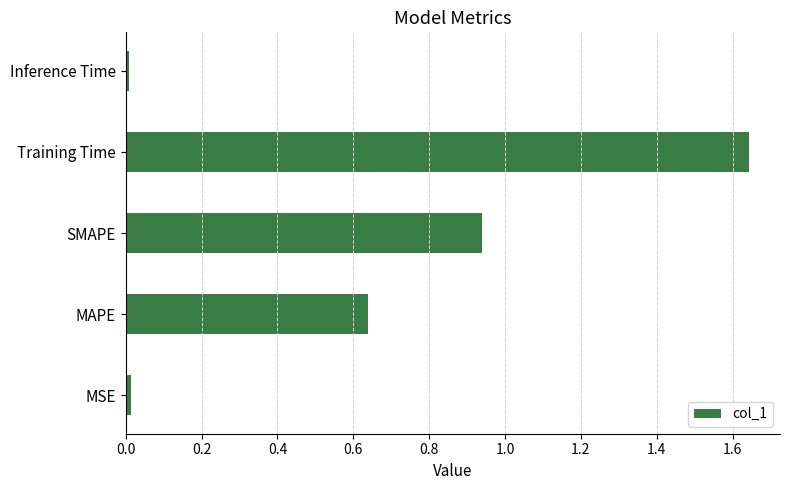

The value at SMAPE is 0.4. True or false?

False